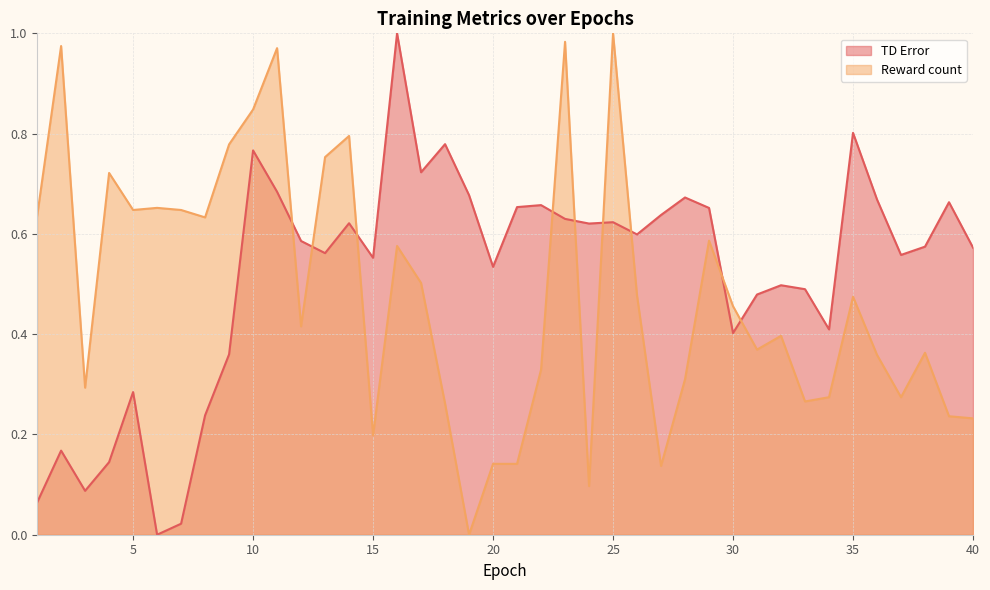

What is the difference between the maximum and minimum values in the Reward count series?

1.0